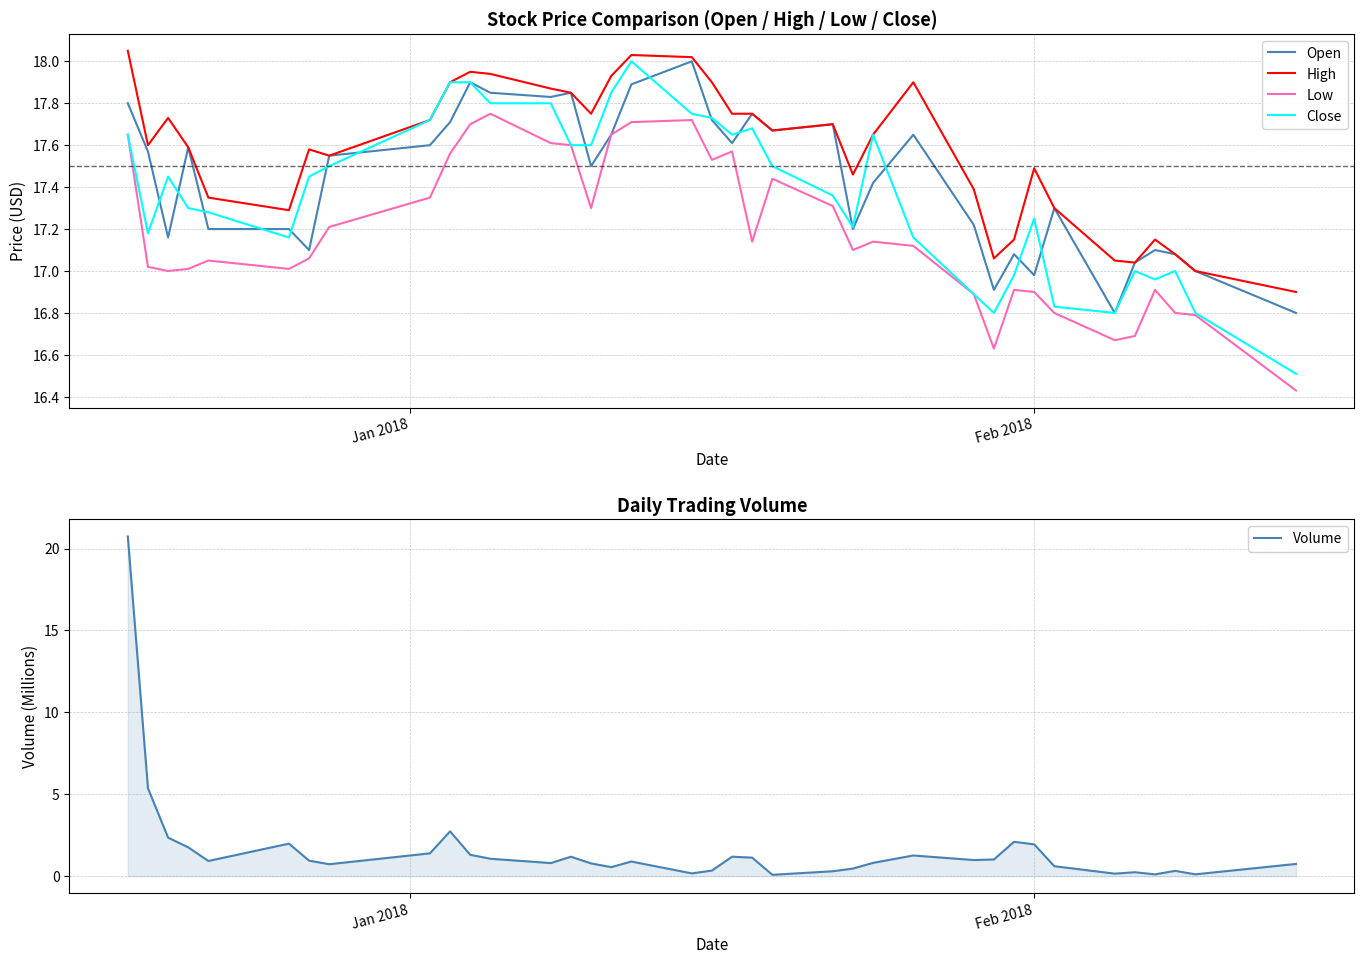

Which series has the largest range (max minus min)?

Volume